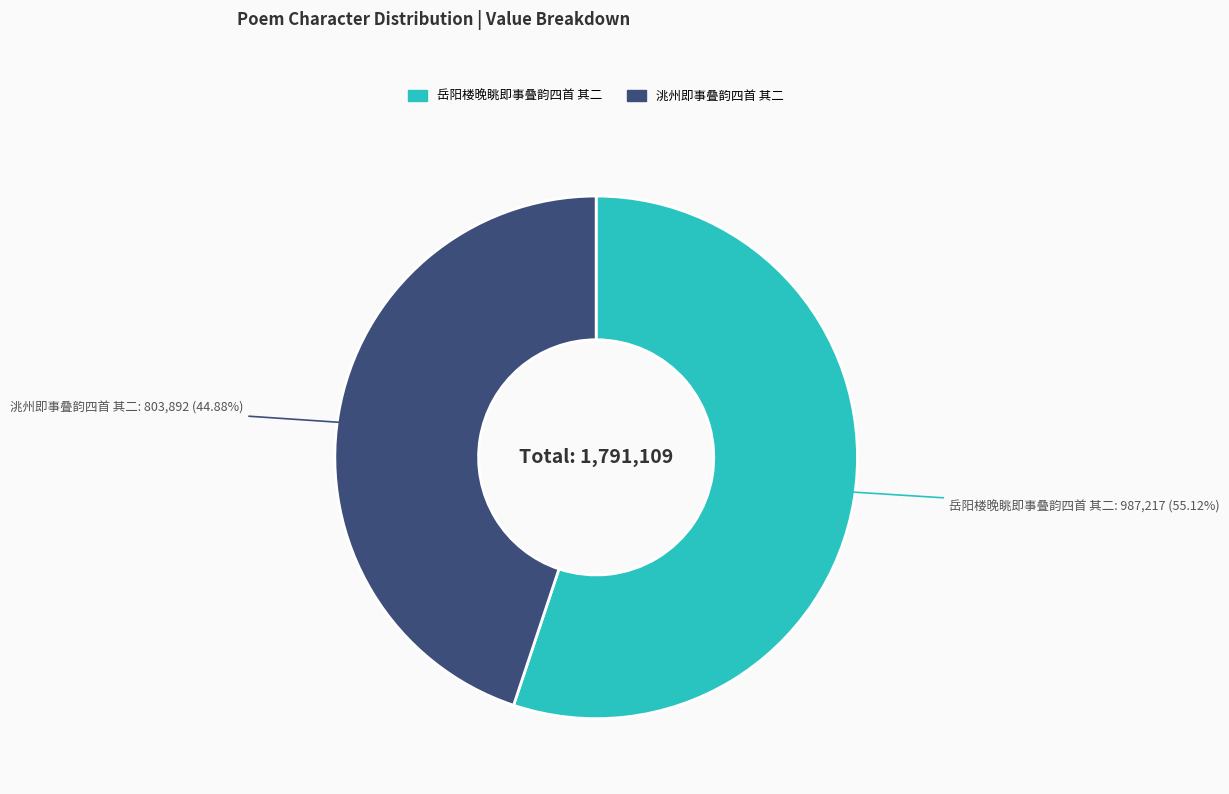

To the nearest percent, what is the difference between the 岳阳楼晚眺即事叠韵四首 其二 and 洮州即事叠韵四首 其二 slice percentages?

10%